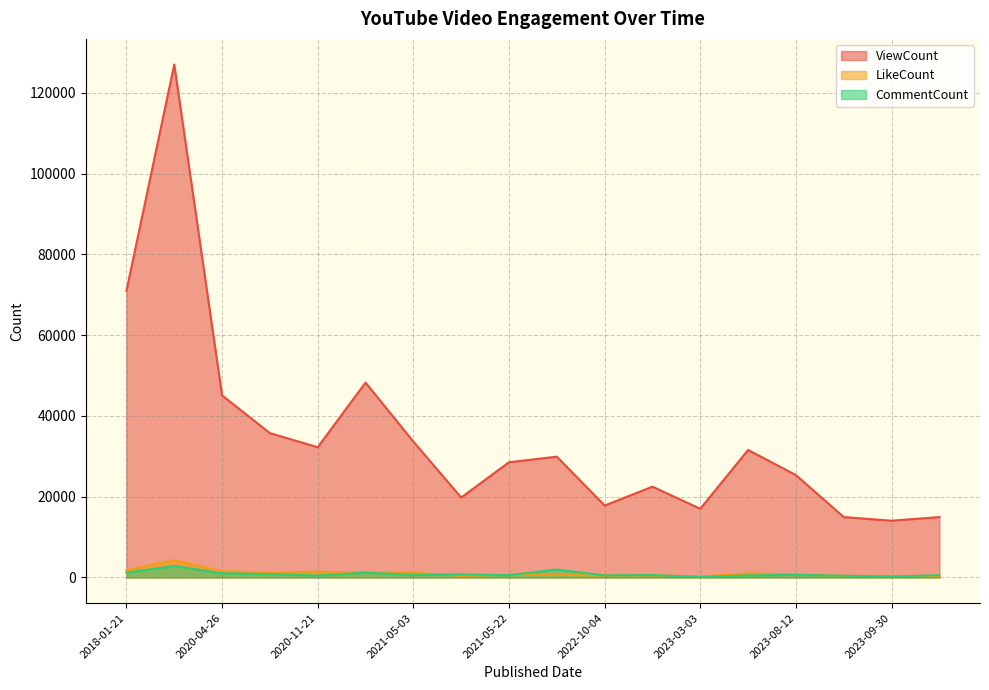

How many distinct data groups are displayed?

3